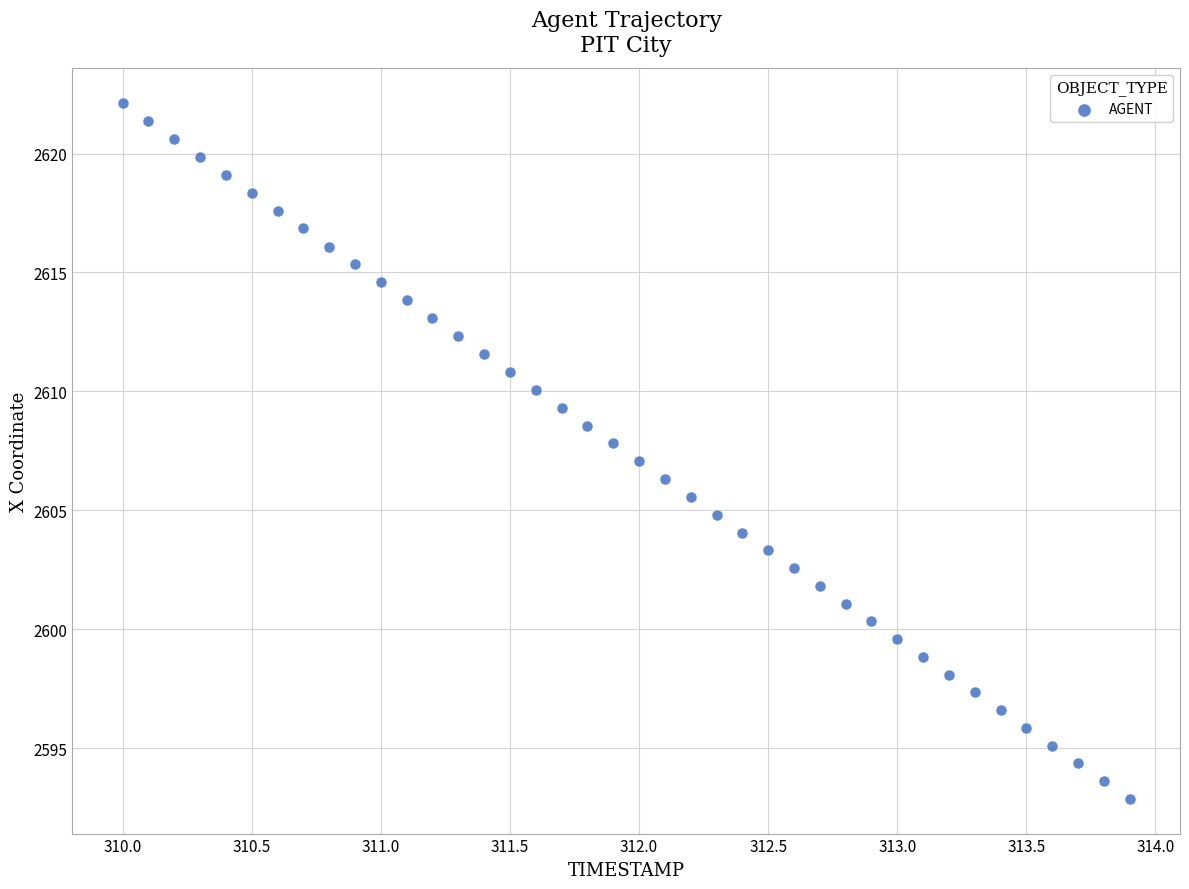

What is the range of Y values (max minus min)?

29.3